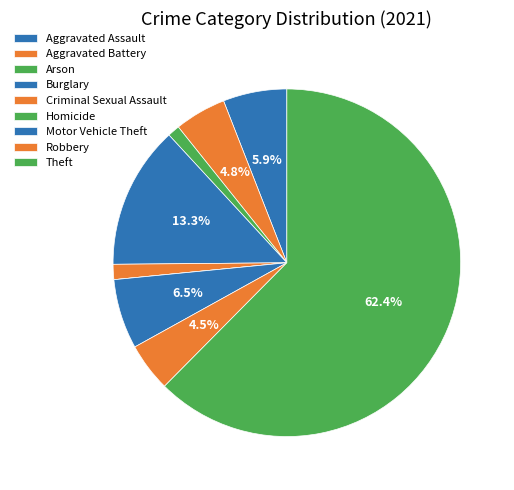

Rank the categories by value from highest to lowest.

Theft, Burglary, Motor Vehicle Theft, Aggravated Assault, Aggravated Battery, Robbery, Criminal Sexual Assault, Arson, Homicide